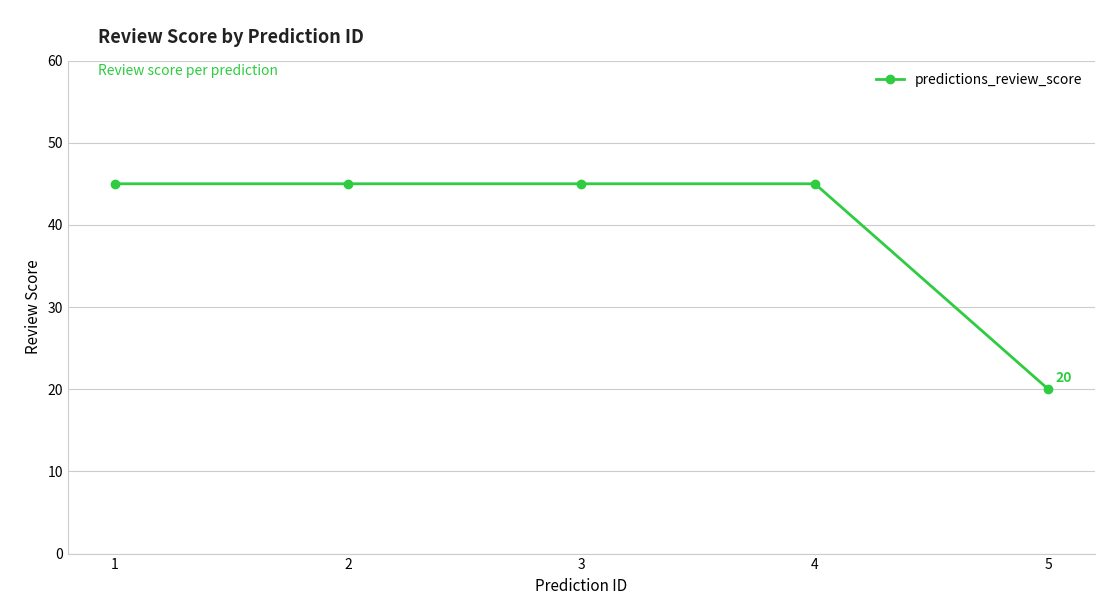

What is the value of the 2nd point from the left?

45